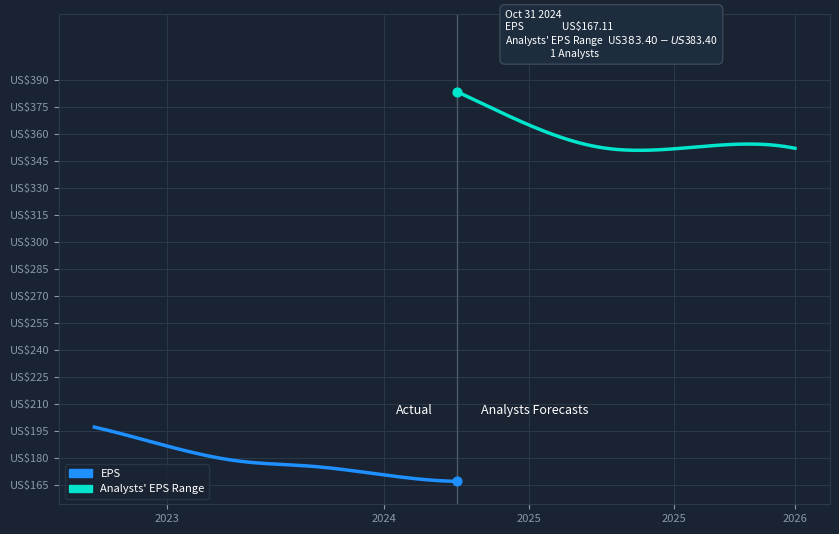

What is the total value across all series at 240?

518.6